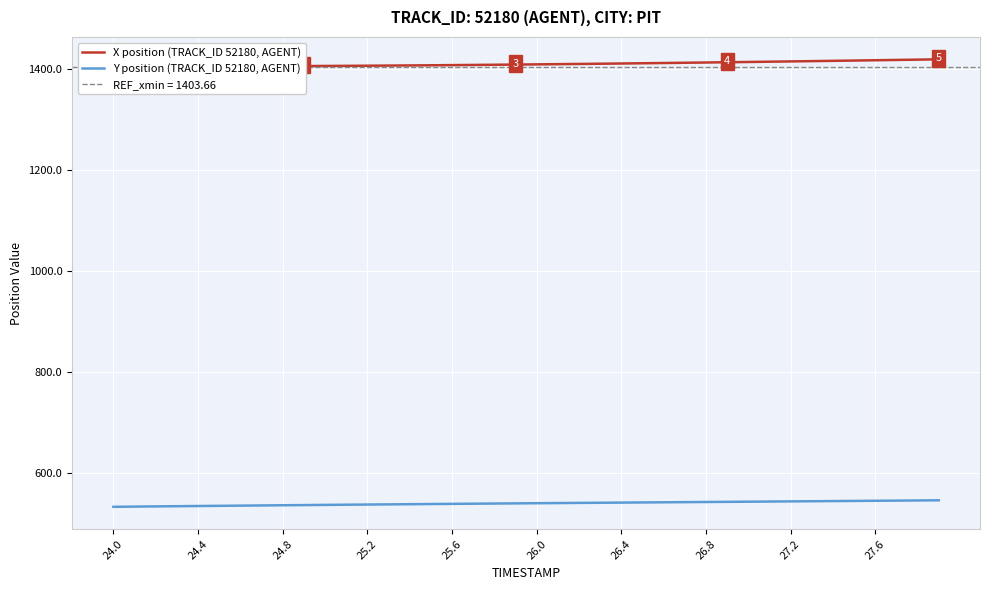

What is the maximum value for Y position (TRACK_ID 52180, AGENT)?

545.0